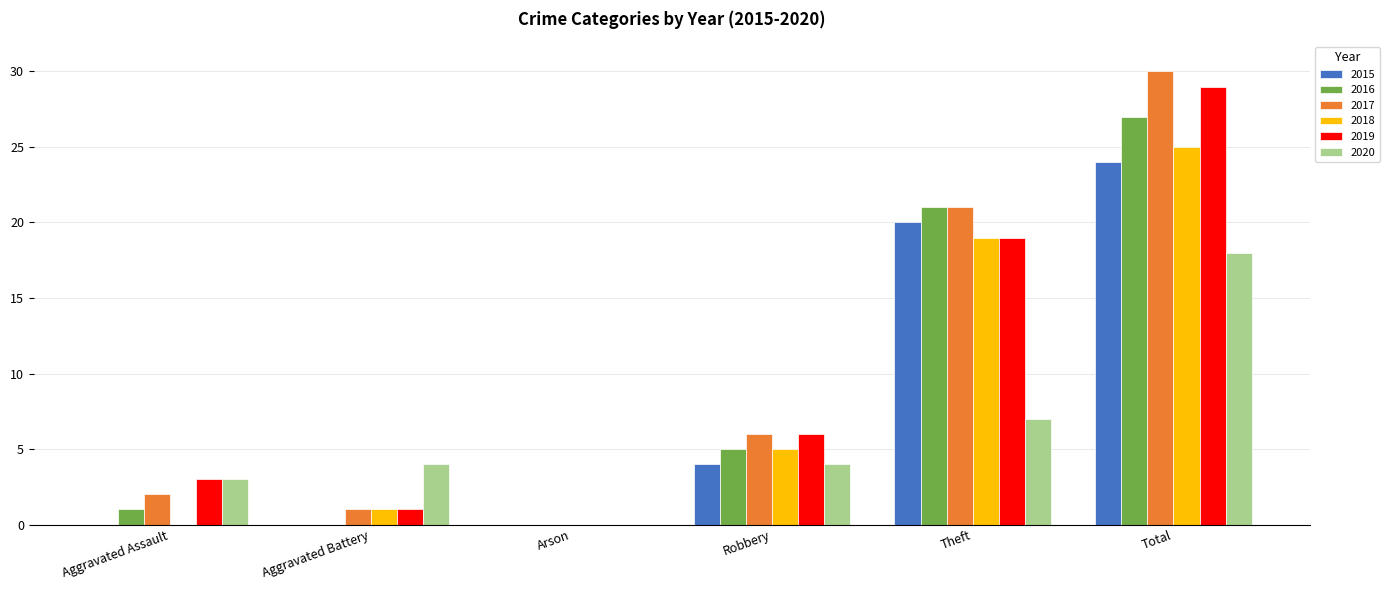

Where is 2017 nearest to the value 15?

Theft